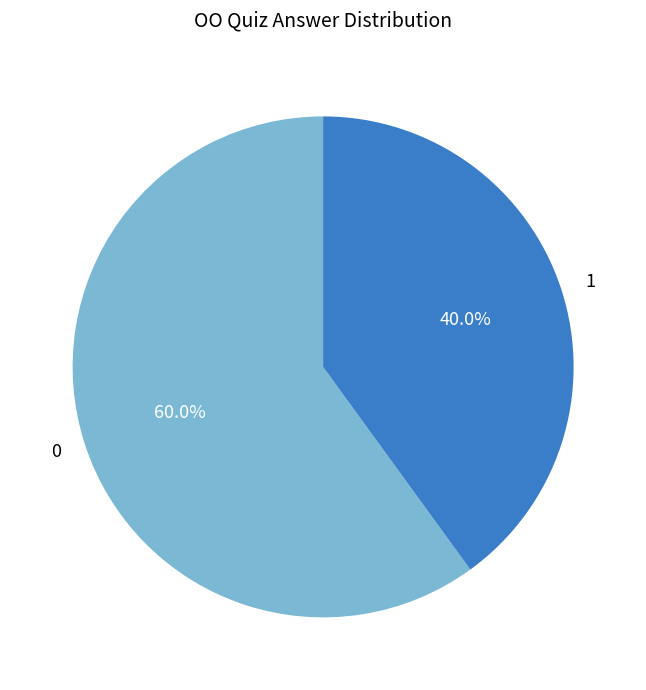

What is the ratio of the value at 0 to the value at 1?

1.5